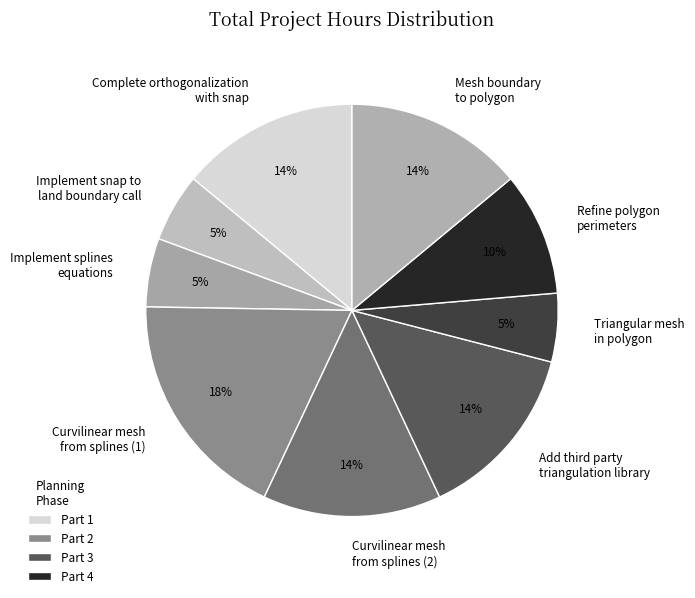

Do Implement snap to land boundary call and Complete orthogonalization with snap together represent more than half of the pie?

No